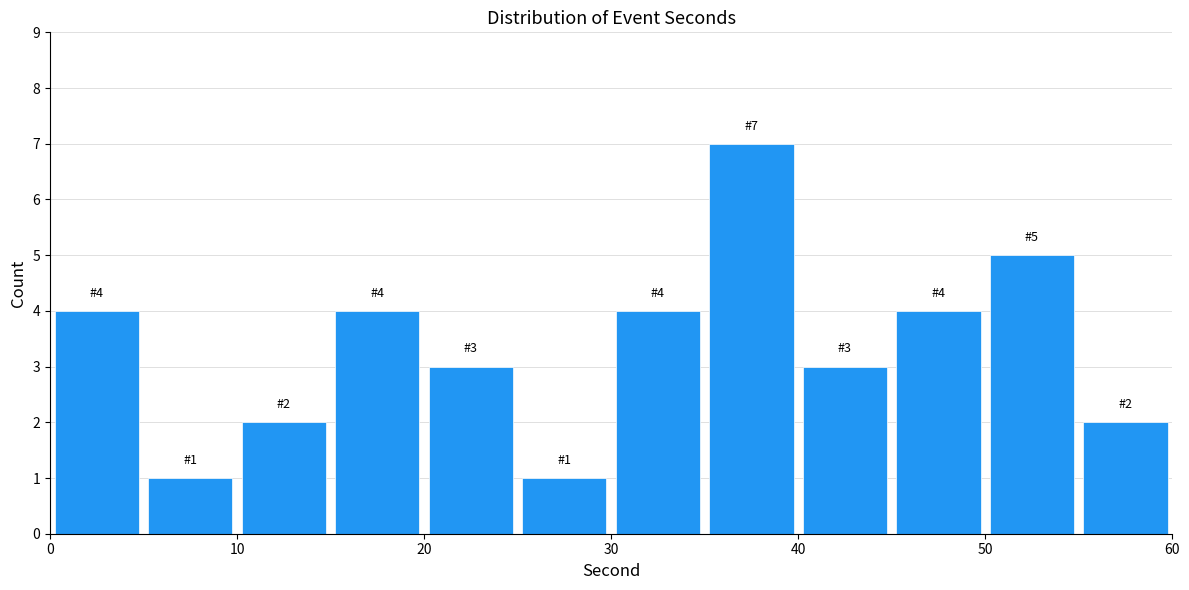

Which range on the x-axis has the tallest bar?

35 to 40